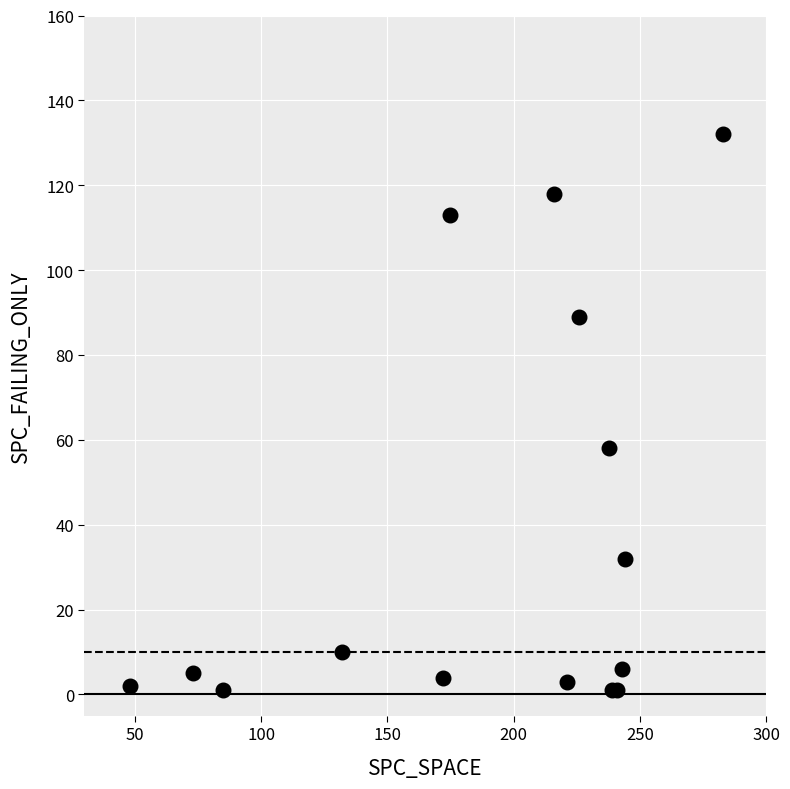

What Y value in the scatter plot is closest to 66?

58